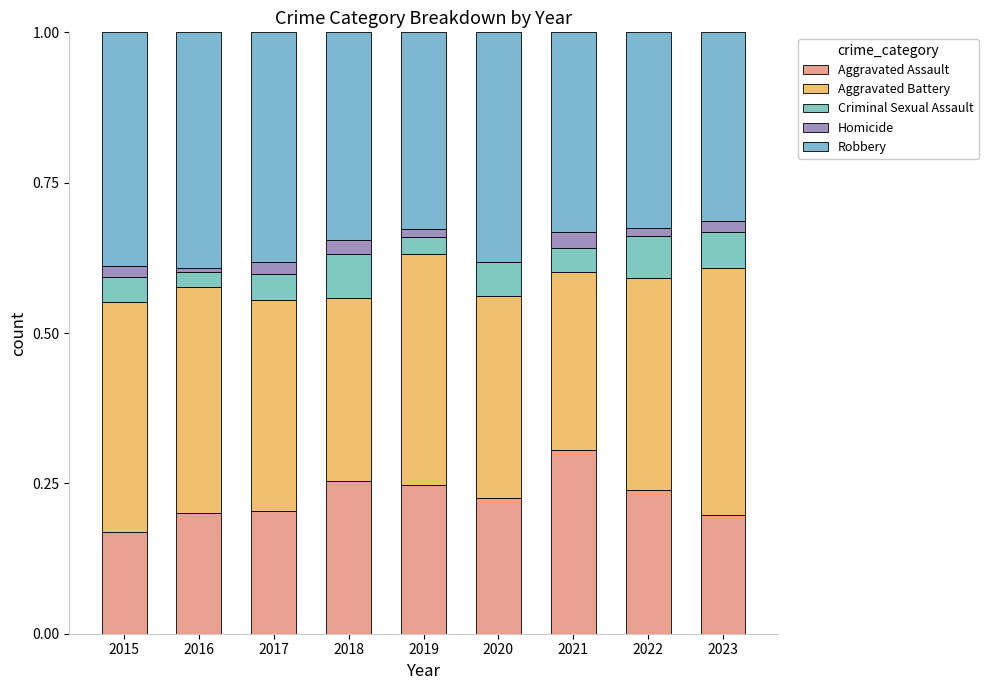

How many series are shown in this chart?

5